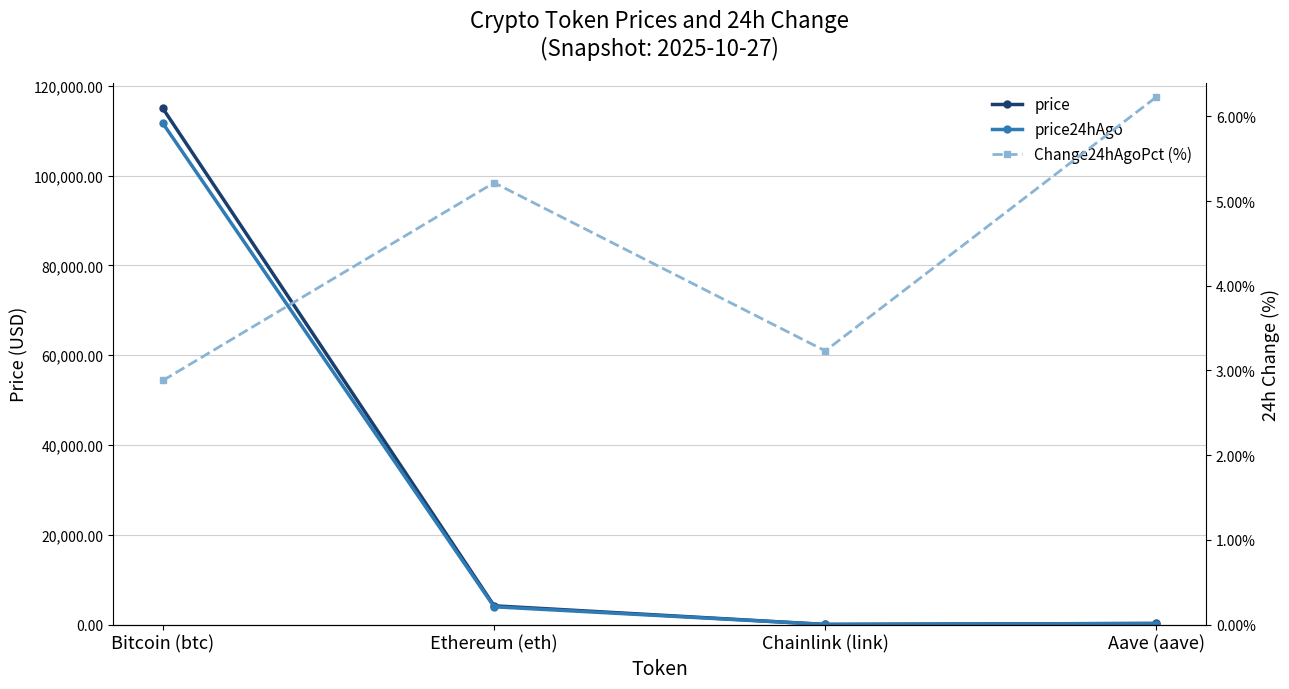

At which category is the sum across all series the highest?

Bitcoin (btc)